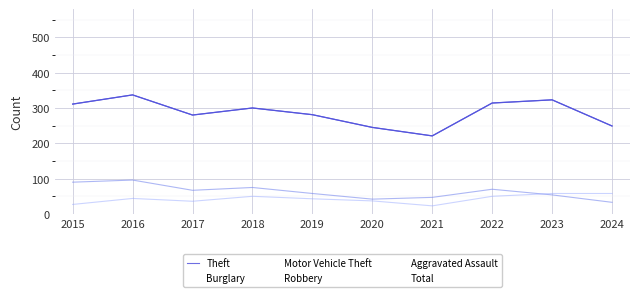

Between 2021 and 2024, which series saw the biggest shift?

Motor Vehicle Theft